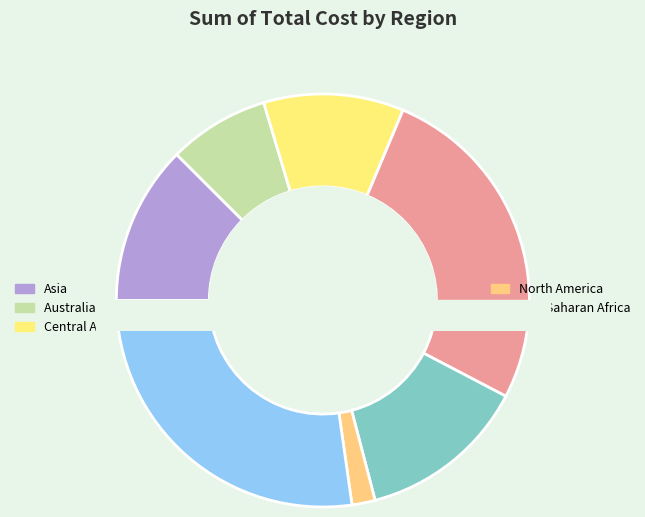

Does Central America and the Caribbean represent more than half of the total?

No